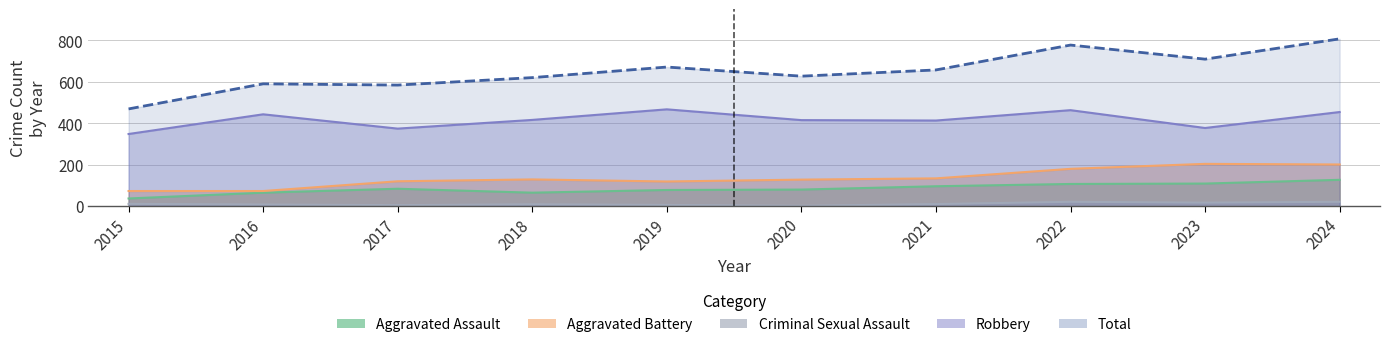

Which series has the largest range (max minus min)?

Total